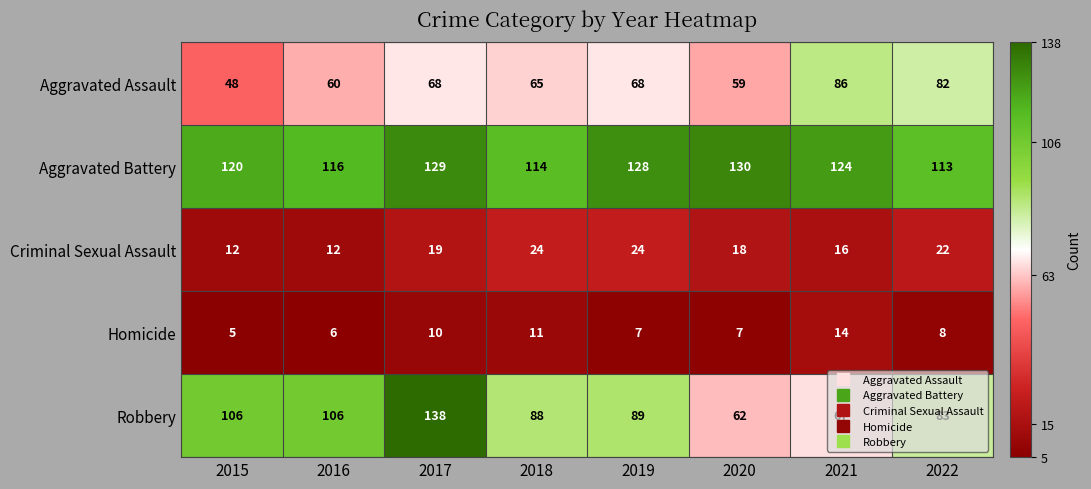

The value of Criminal Sexual Assault at 2015 is 8. True or false?

False